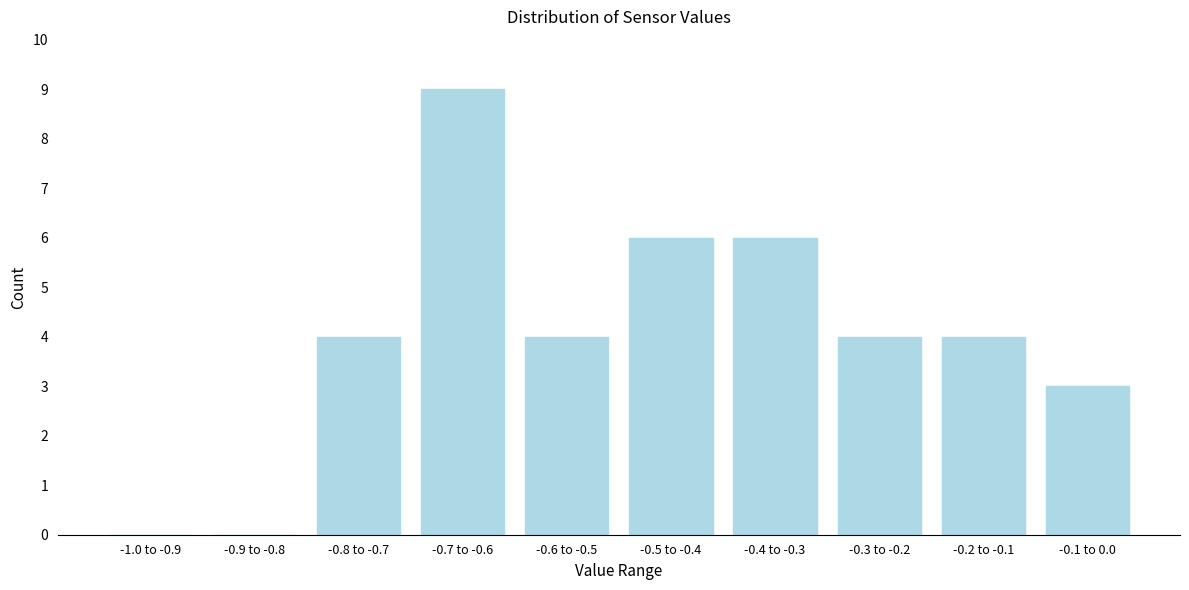

Reading left to right, extract all data points from this chart.

-1.0 to -0.9=0	-0.9 to -0.8=0	-0.8 to -0.7=4	-0.7 to -0.6=9	-0.6 to -0.5=4	-0.5 to -0.4=6	-0.4 to -0.3=6	-0.3 to -0.2=4	-0.2 to -0.1=4	-0.1 to 0.0=3